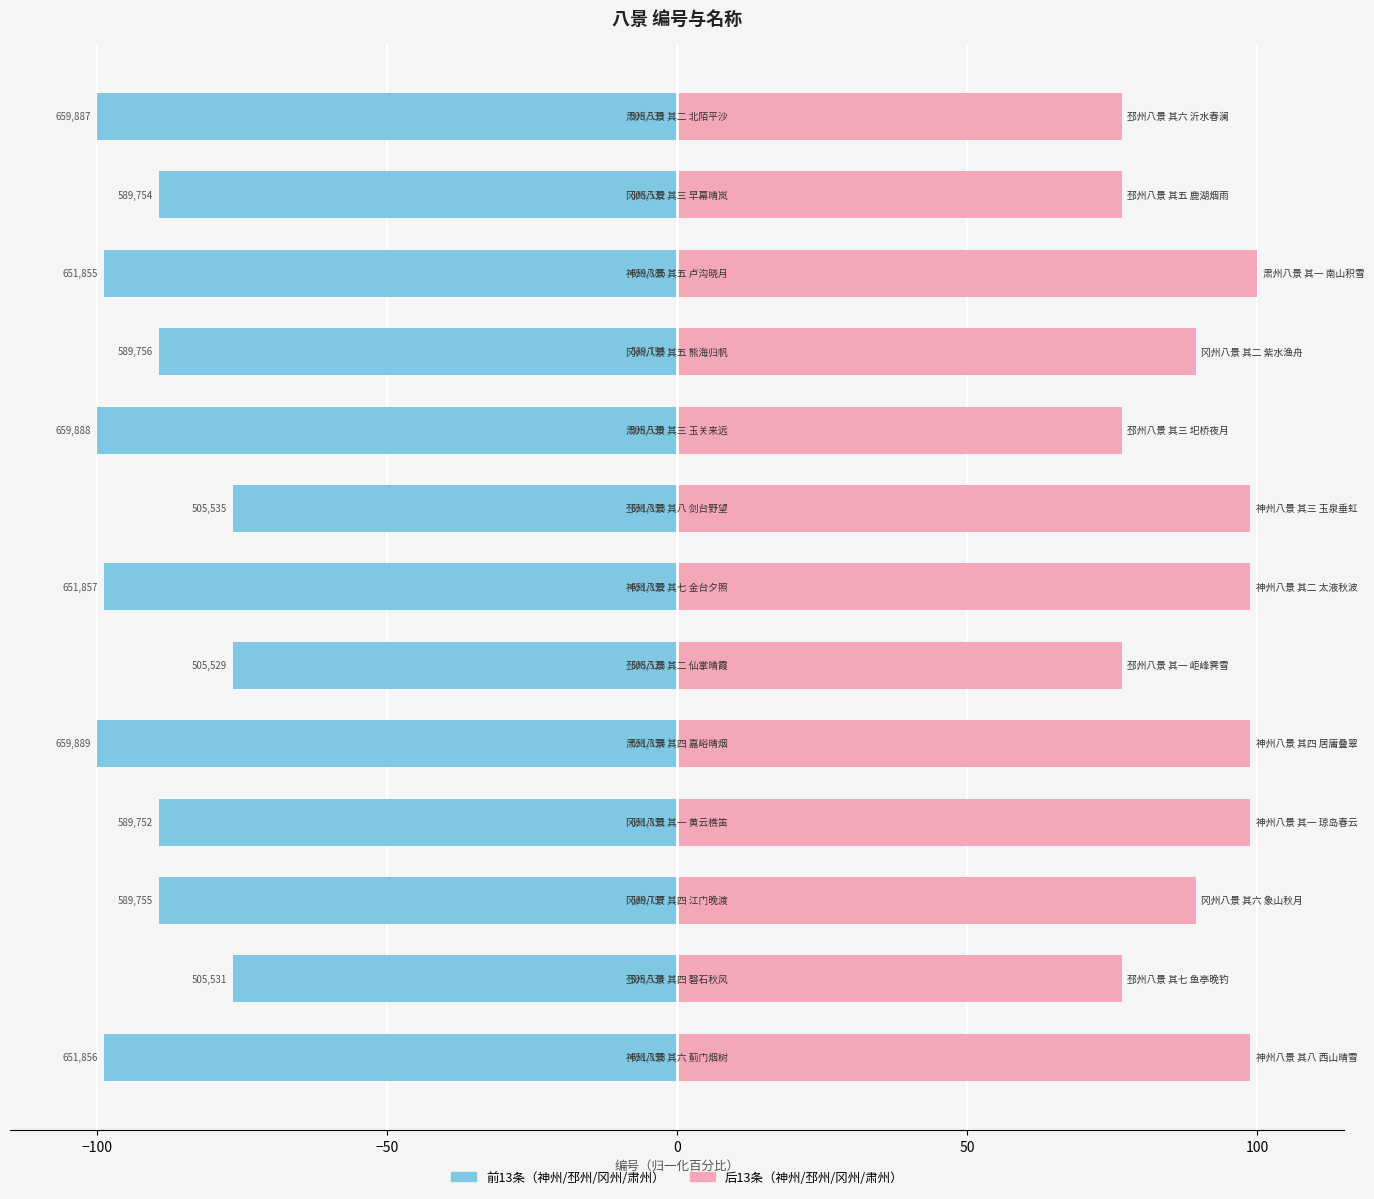

How many values in the 神州/邳州/冈州/肃州 (后半) series are below 89?

5